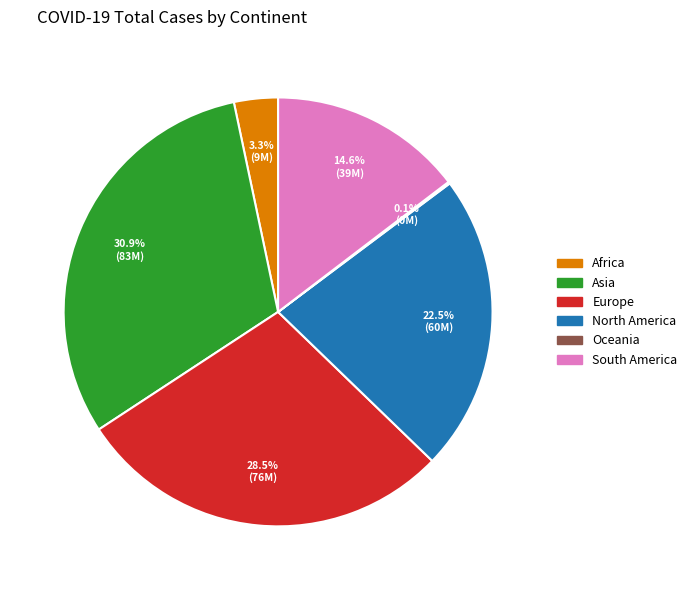

To the nearest percent, what is the average slice percentage?

17%